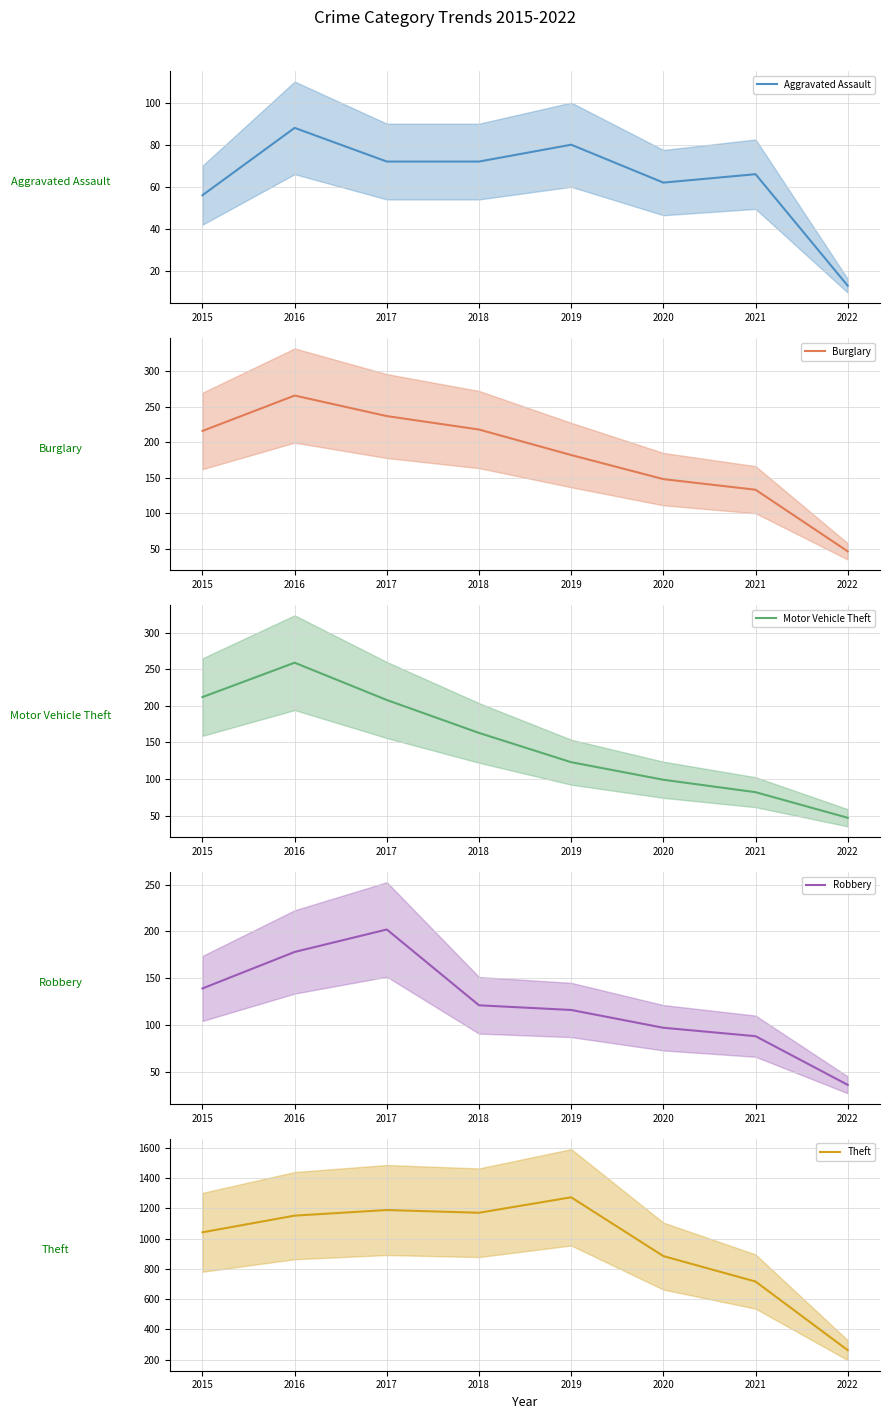

How many lines are shown in the chart?

5